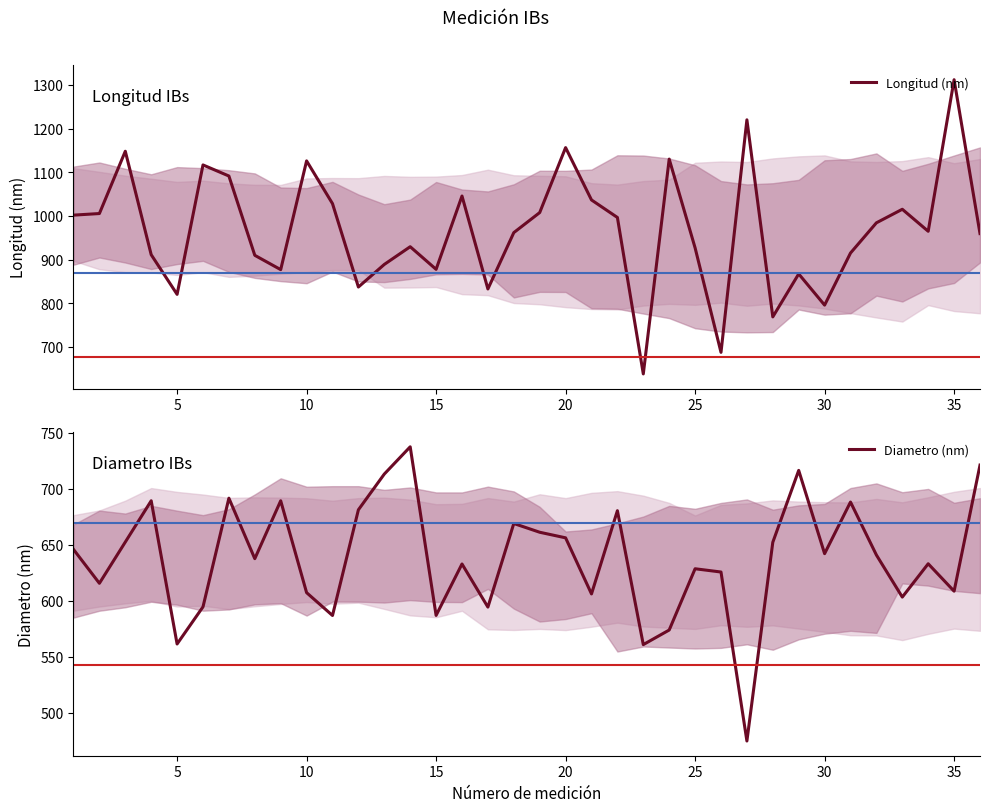

List the series in order of their overall mean, highest first.

Longitud (nm), Diametro (nm)